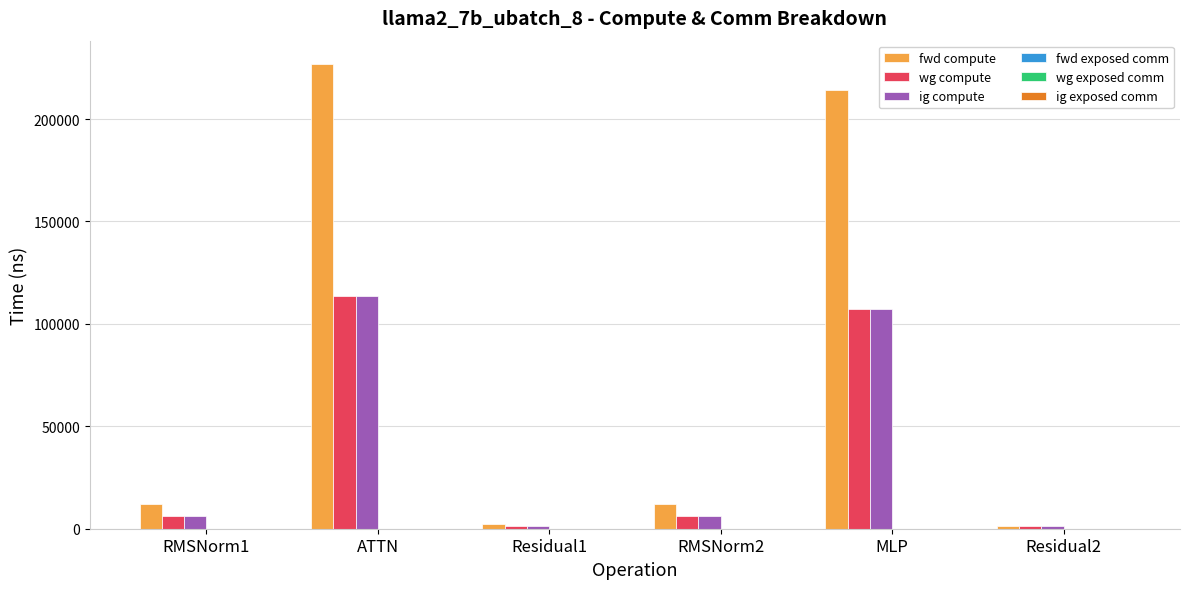

How many bars are there in each group?

3